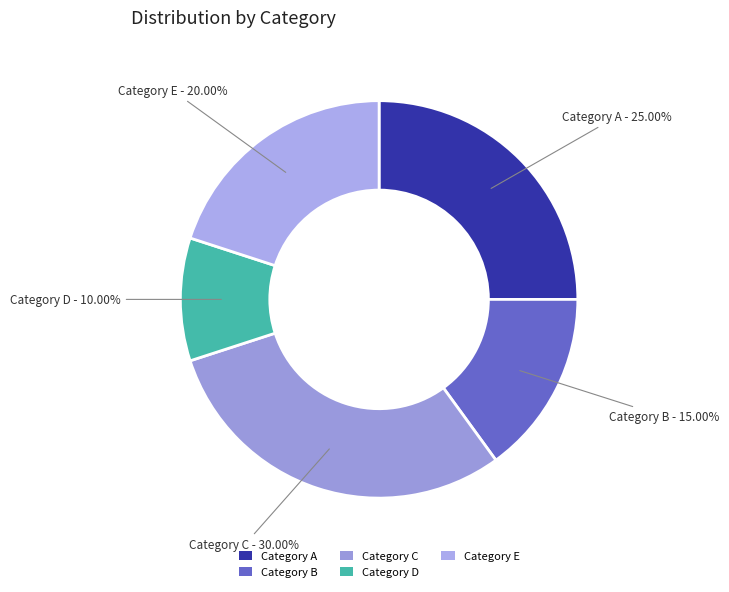

Is there a majority slice in this chart?

No